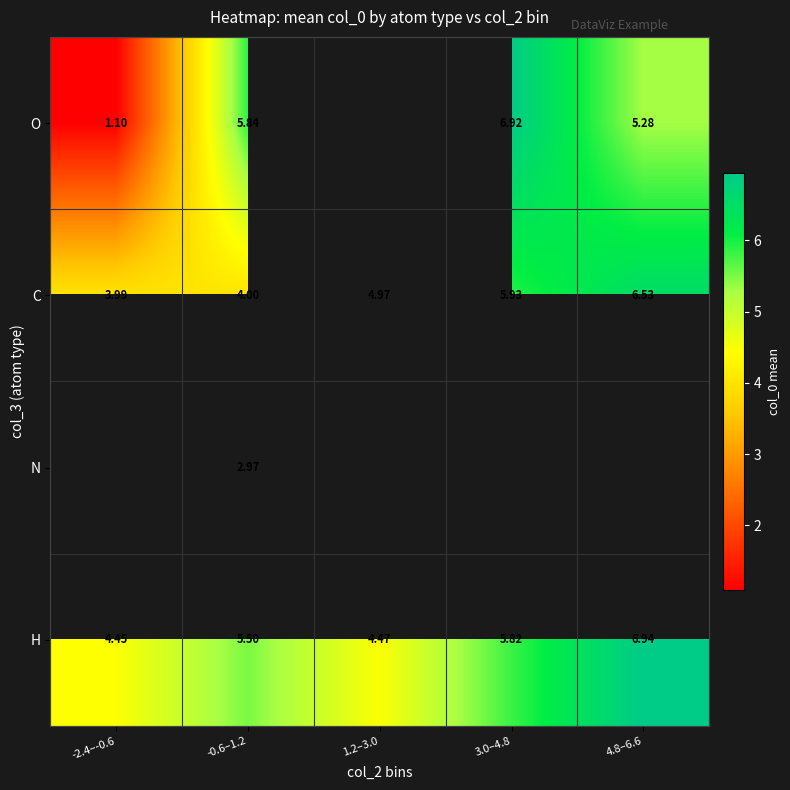

Is it true that H equals 5.5 at -0.6–1.2?

True